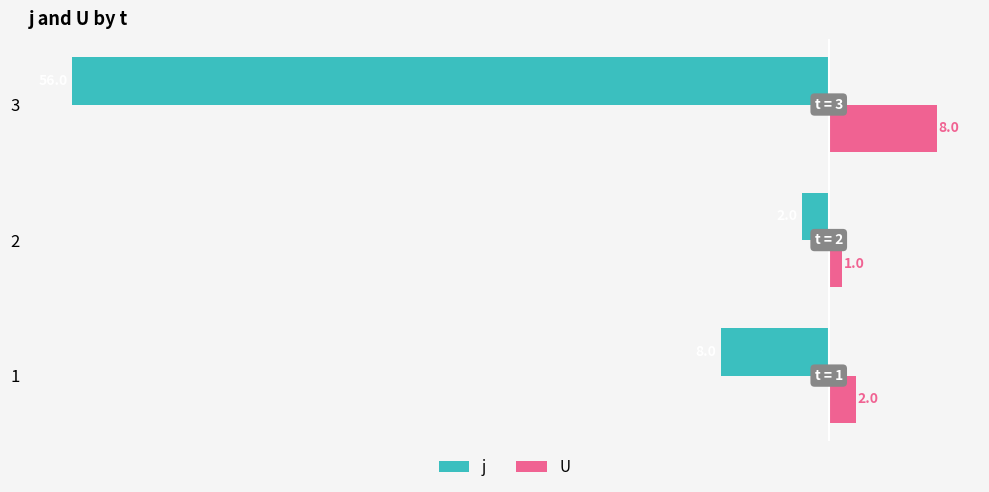

What is the average value of the U series?

4